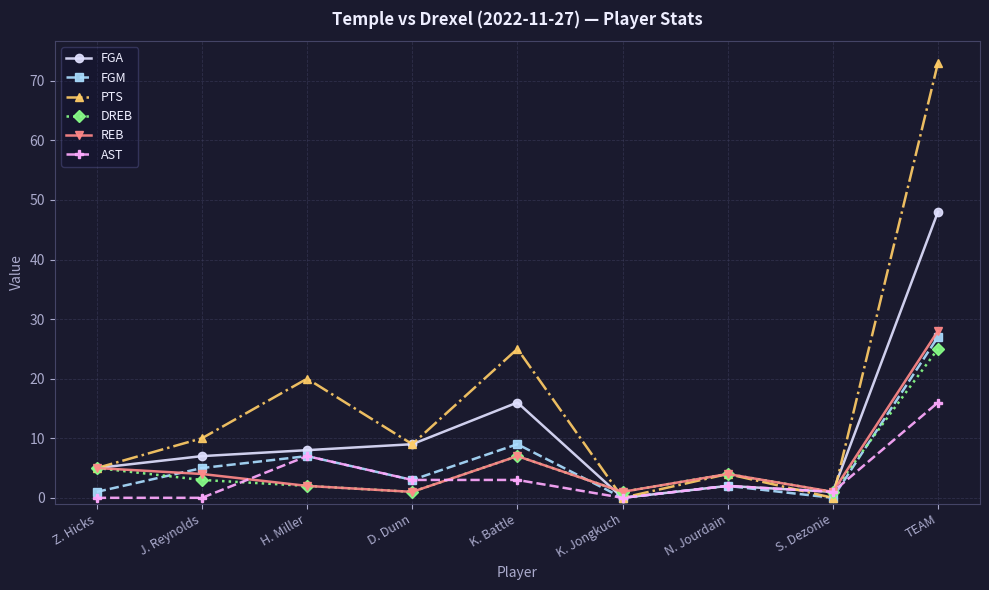

What is the difference between the highest and lowest values at TEAM?

57